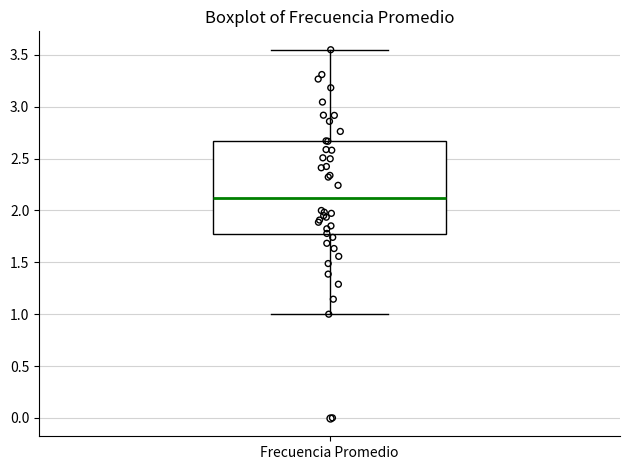

Transcribe this box plot: give where the median line is, the range the box spans, and where the two whiskers end, as read against the y-axis. The values are not printed on the chart, so give them approximately, as read against the axis.

median 2.10, box 1.75 to 2.65, whiskers 1.00 to 3.55